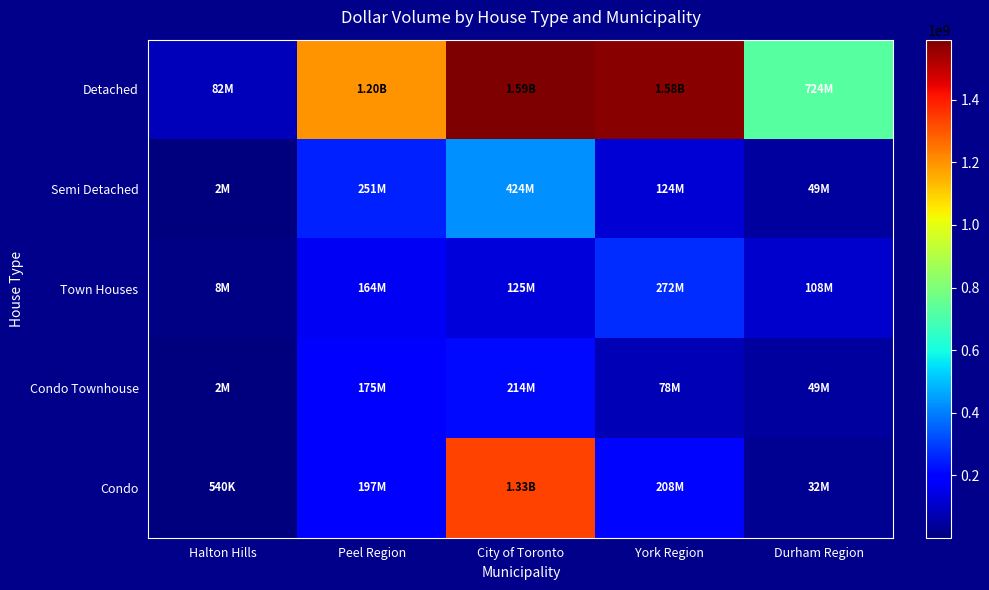

Which label corresponds to the smallest value in the chart?

Halton Hills